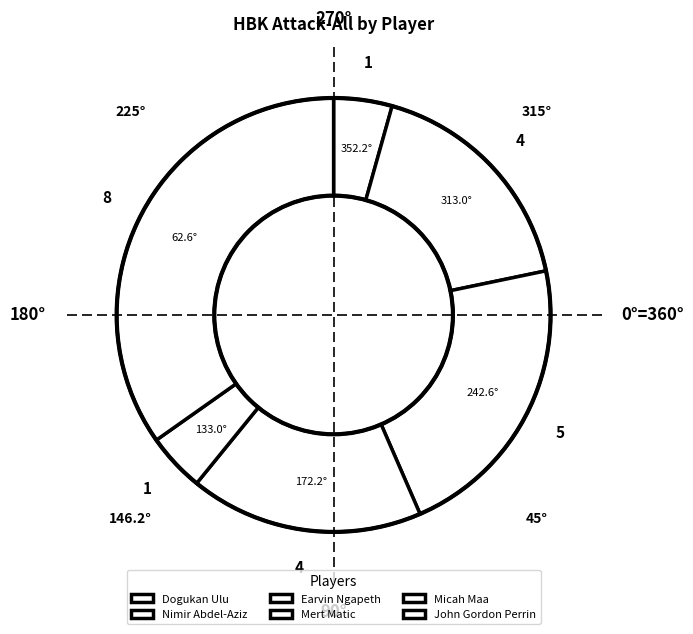

Is it true that Nimir Abdel-Aziz is 8% of the pie?

False